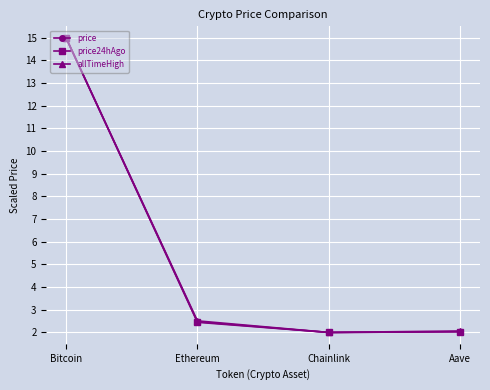

Read the price value at Chainlink.

2.0